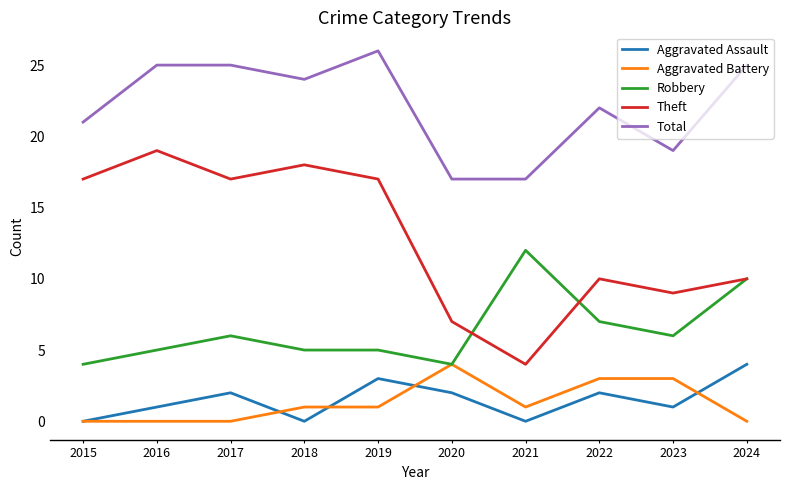

The Robbery series shows 5 at 2018. True or false?

True